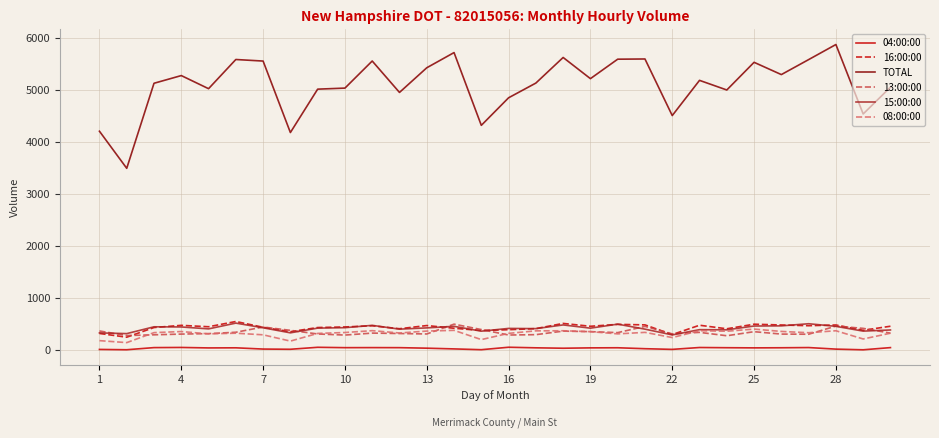

True or false: 15:00:00 and 04:00:00 intersect in this chart.

False